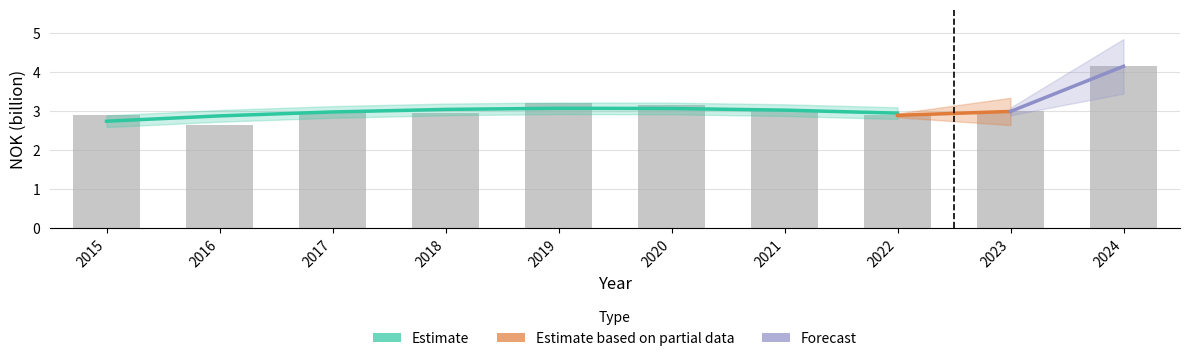

List the labels in order of value, smallest first.

2016, 2022, 2015, 2018, 2017, 2023, 2021, 2020, 2019, 2024